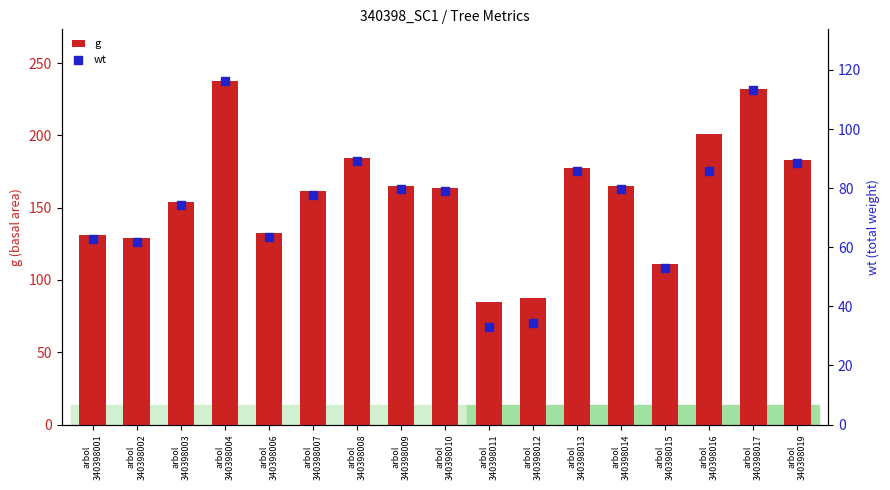

What is the total value across all series at arbol
340398001?

194.3